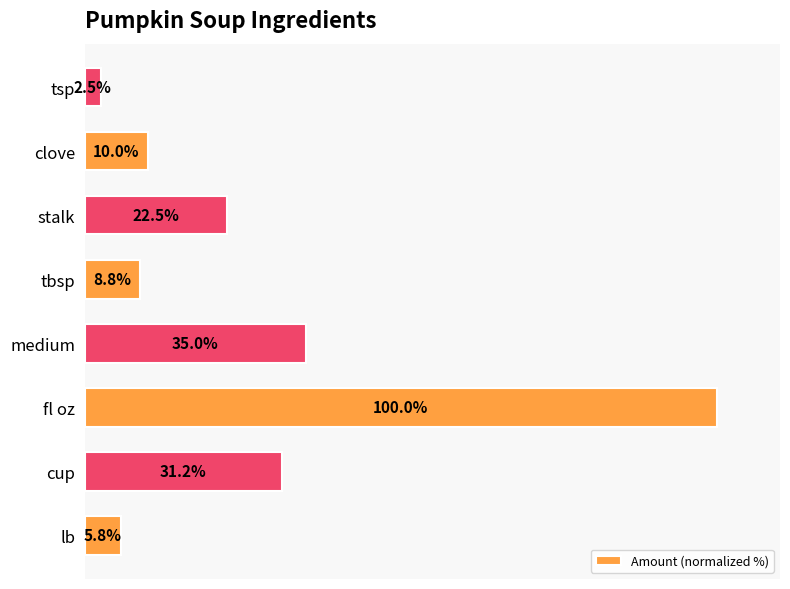

Which label corresponds to the largest value in the chart?

fl oz